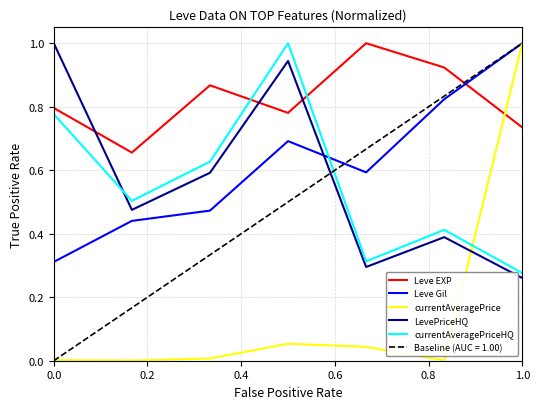

After their last crossing, which series has the higher values: Leve EXP or Leve Gil?

Leve Gil